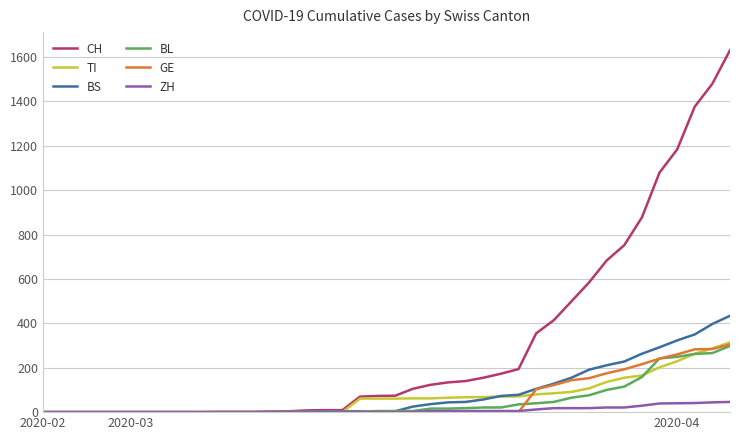

What is the maximum value for GE?

305